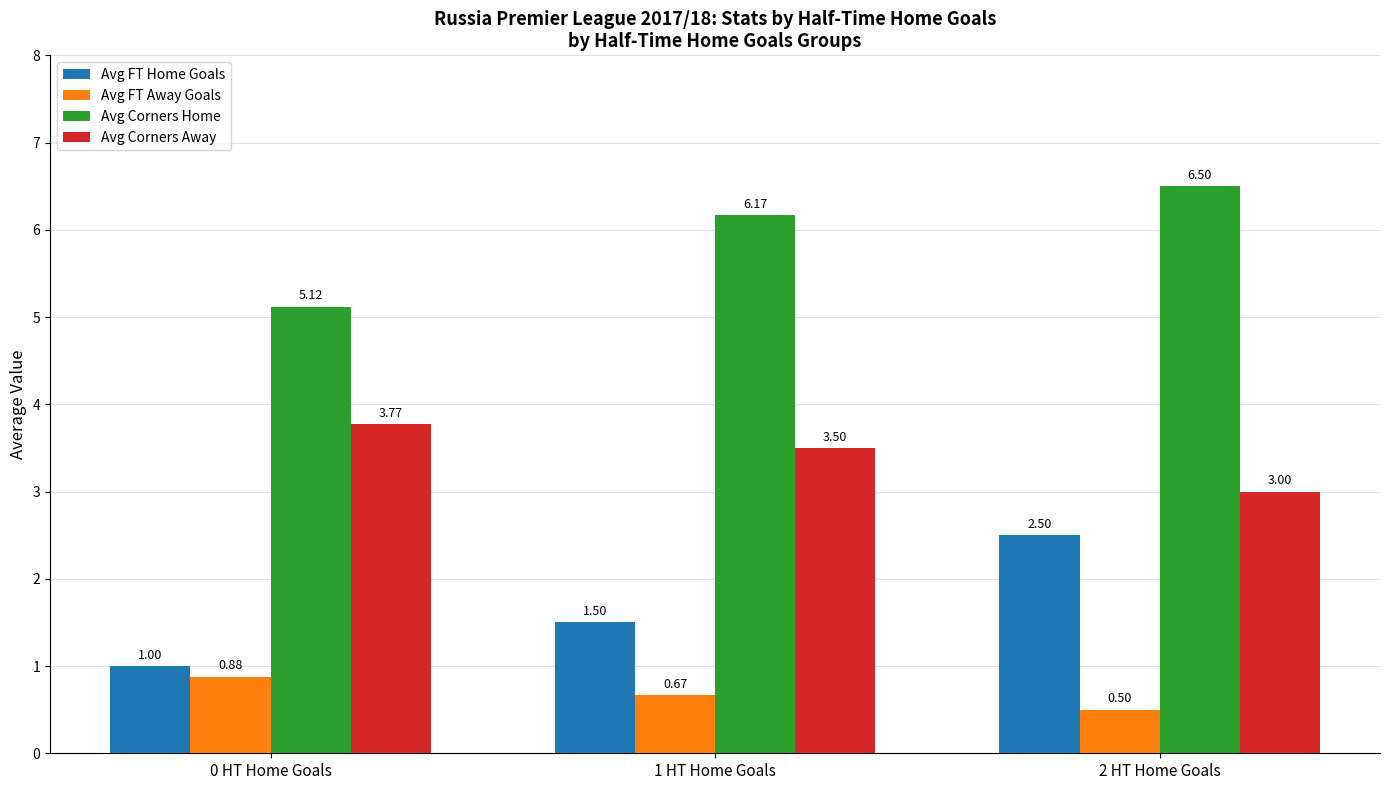

What are all the series names shown in the legend?

Avg FT Home Goals, Avg FT Away Goals, Avg Corners Home, Avg Corners Away